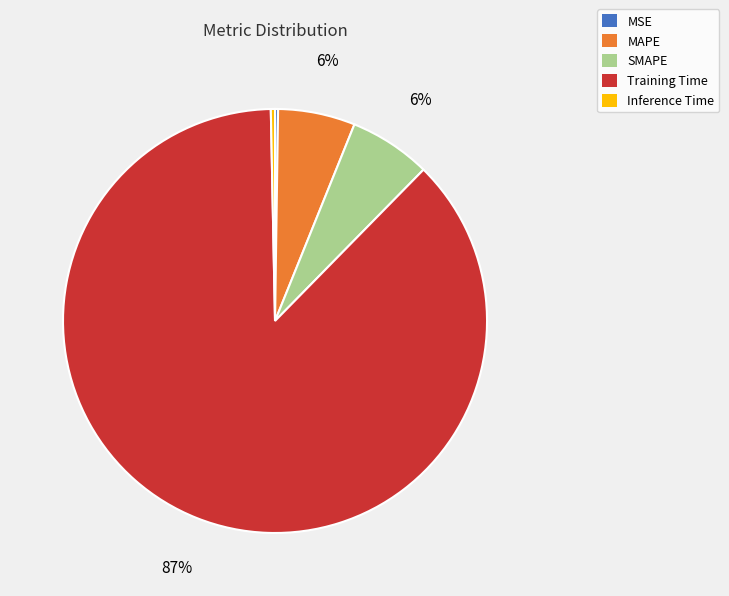

Between Training Time and Inference Time, which is larger?

Training Time